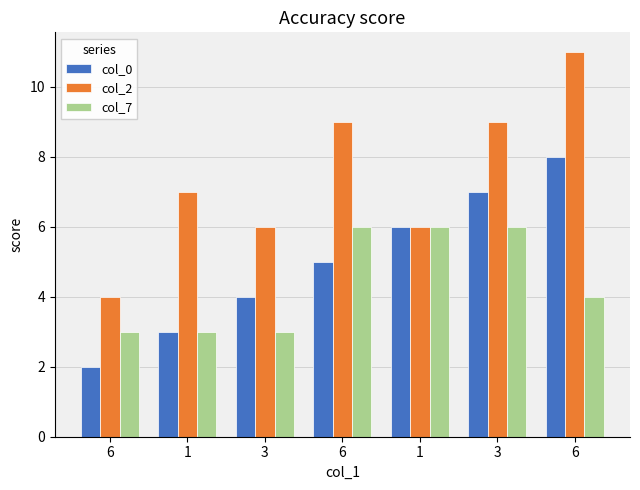

What is the difference between the col_7 values at 6 and 1?

1